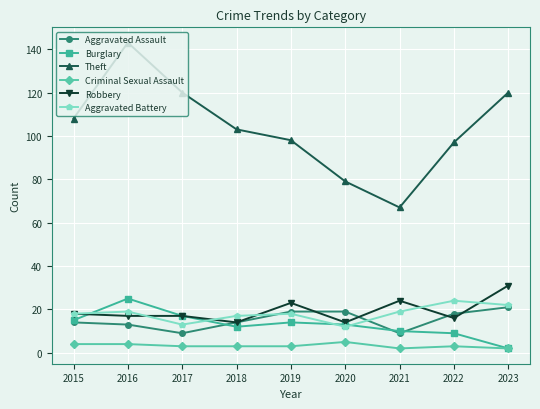

True or false: Criminal Sexual Assault and Aggravated Assault intersect in this chart.

False